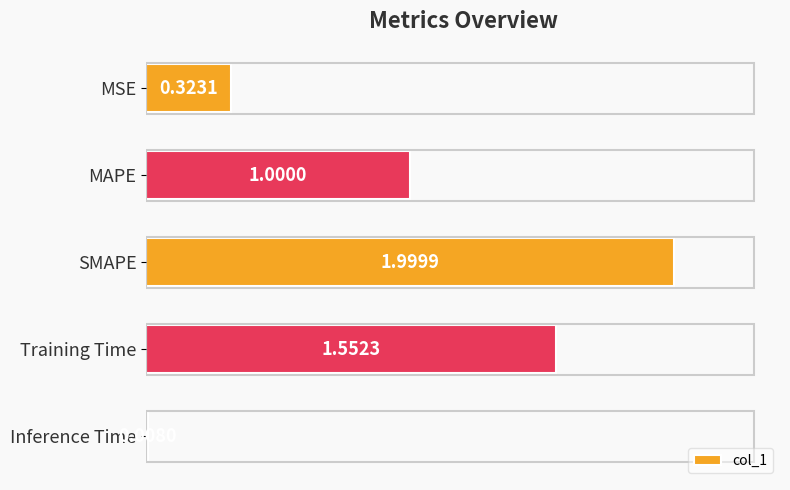

At which category does the chart reach its minimum across all series?

Inference Time